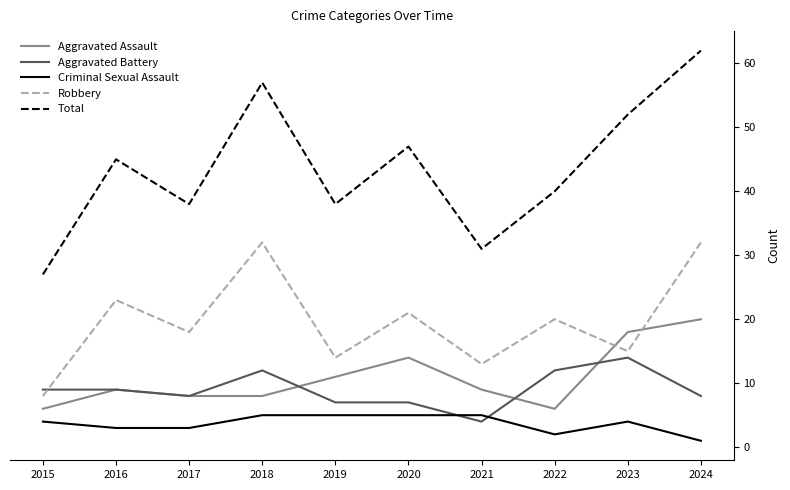

How many distinct data groups are displayed?

5